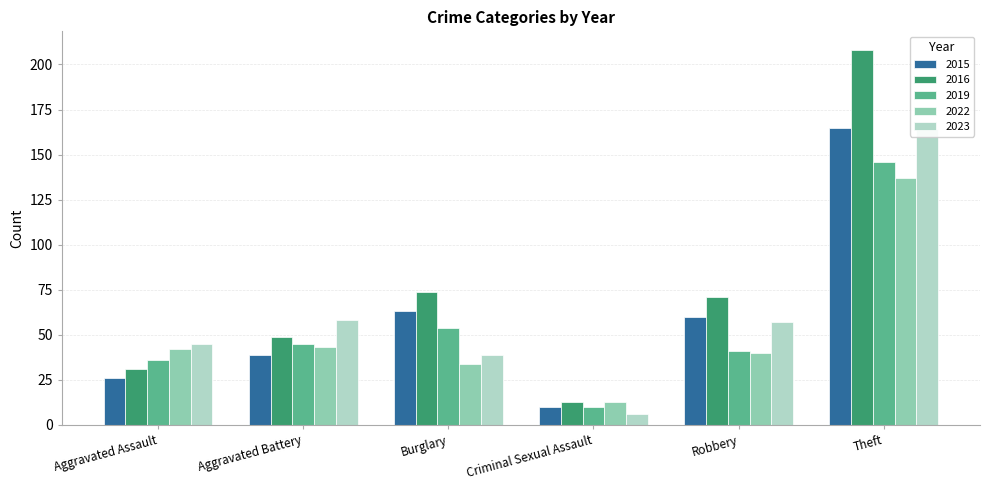

Reading left to right, list all the values displayed in this chart.

2015: Aggravated Assault=26	Aggravated Battery=39	Burglary=63	Criminal Sexual Assault=10	Robbery=60	Theft=165
2016: Aggravated Assault=31	Aggravated Battery=49	Burglary=74	Criminal Sexual Assault=13	Robbery=71	Theft=208
2019: Aggravated Assault=36	Aggravated Battery=45	Burglary=54	Criminal Sexual Assault=10	Robbery=41	Theft=146
2022: Aggravated Assault=42	Aggravated Battery=43	Burglary=34	Criminal Sexual Assault=13	Robbery=40	Theft=137
2023: Aggravated Assault=45	Aggravated Battery=58	Burglary=39	Criminal Sexual Assault=6	Robbery=57	Theft=164